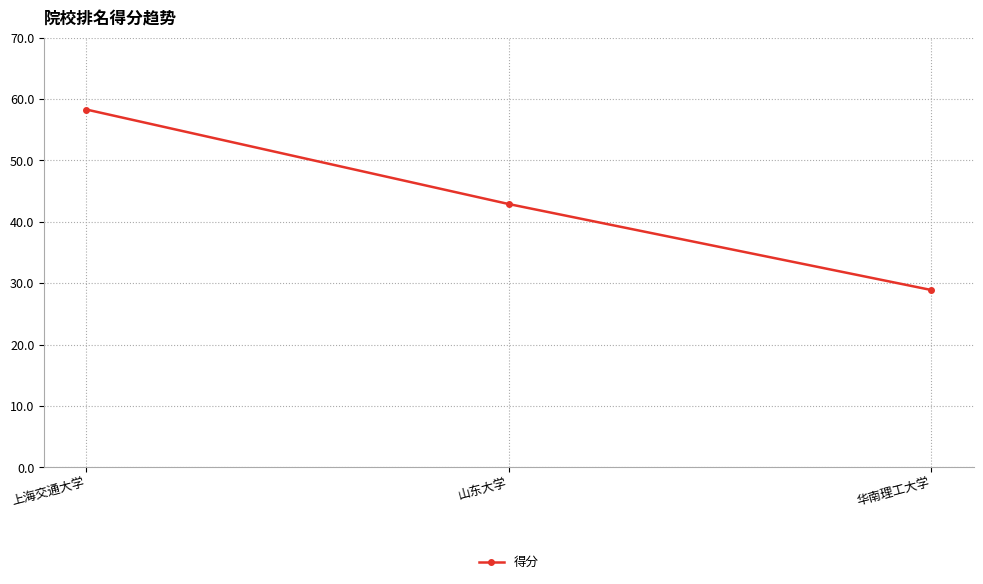

Which has a higher value, 山东大学 or 上海交通大学?

上海交通大学